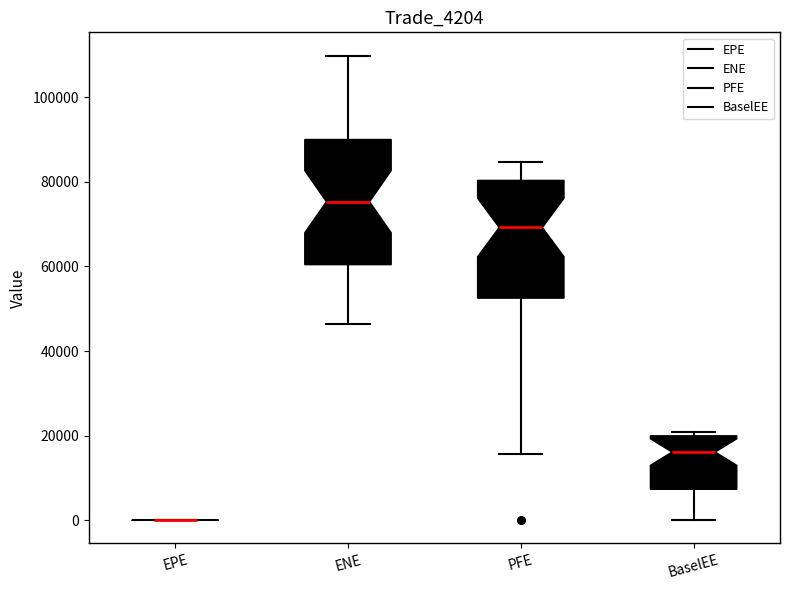

Reading left to right, read every box against the y-axis: the position of its median line, the range the box covers, and the ends of its whiskers. The values are not printed on the chart, so give them approximately, as read against the axis.

EPE: box collapsed to a line at 0, whiskers 0 to 0
ENE: median 76000, box 60000 to 90000, whiskers 46000 to 110000
PFE: median 70000, box 52000 to 80000, whiskers 16000 to 84000
BaselEE: median 16000, box 8000 to 20000, whiskers 0 to 20000 (just above the box's upper edge)